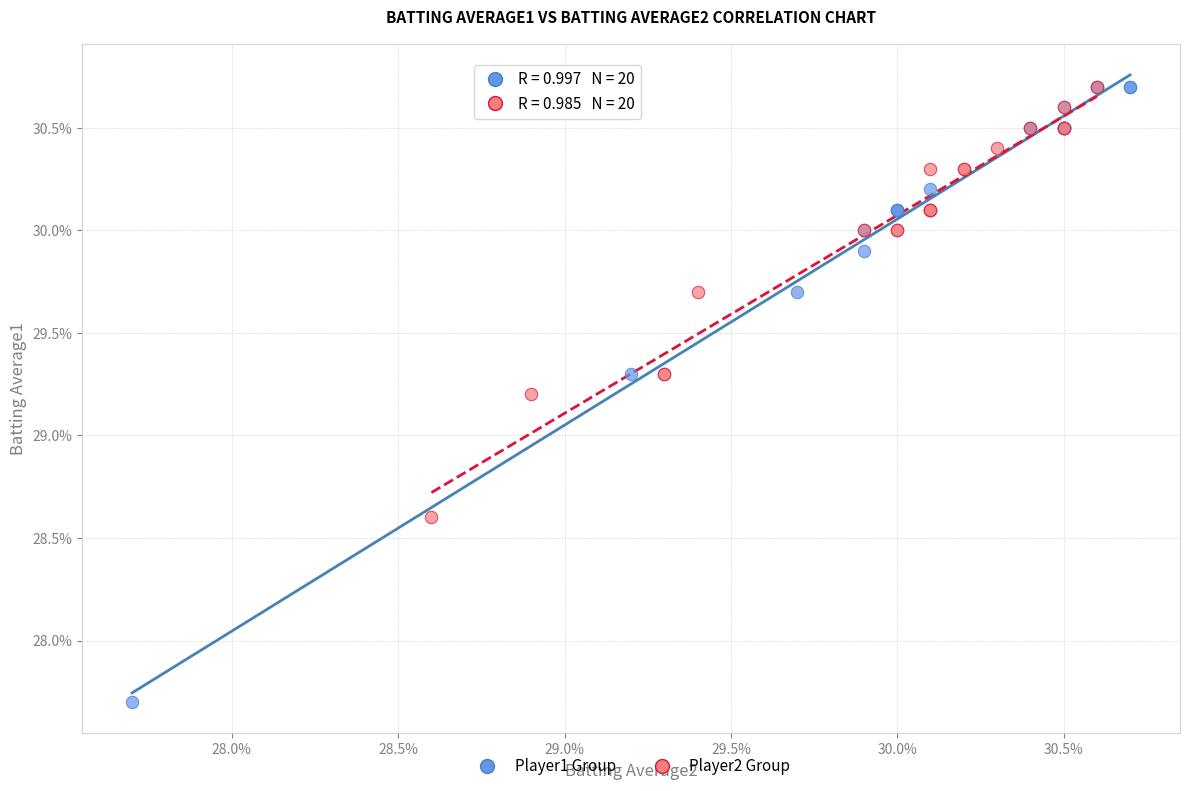

What are all the series names shown in the legend?

Player1 Group, Player2 Group